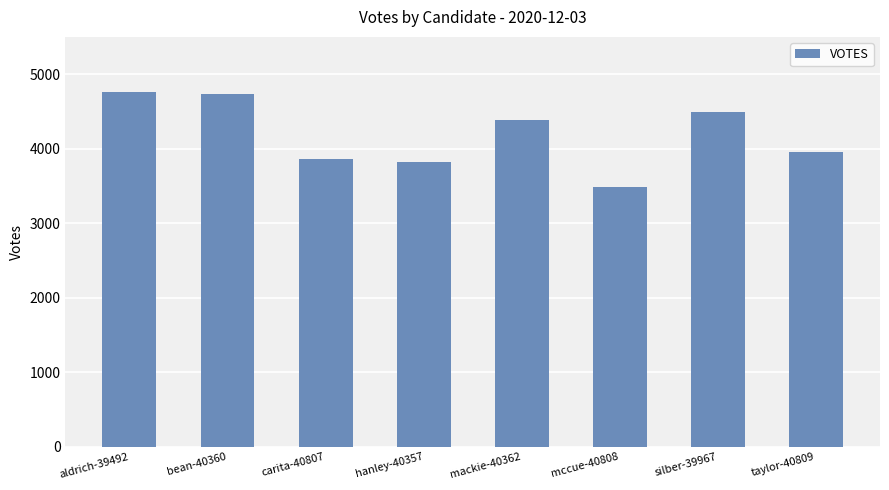

What is the sum of all values?

33486